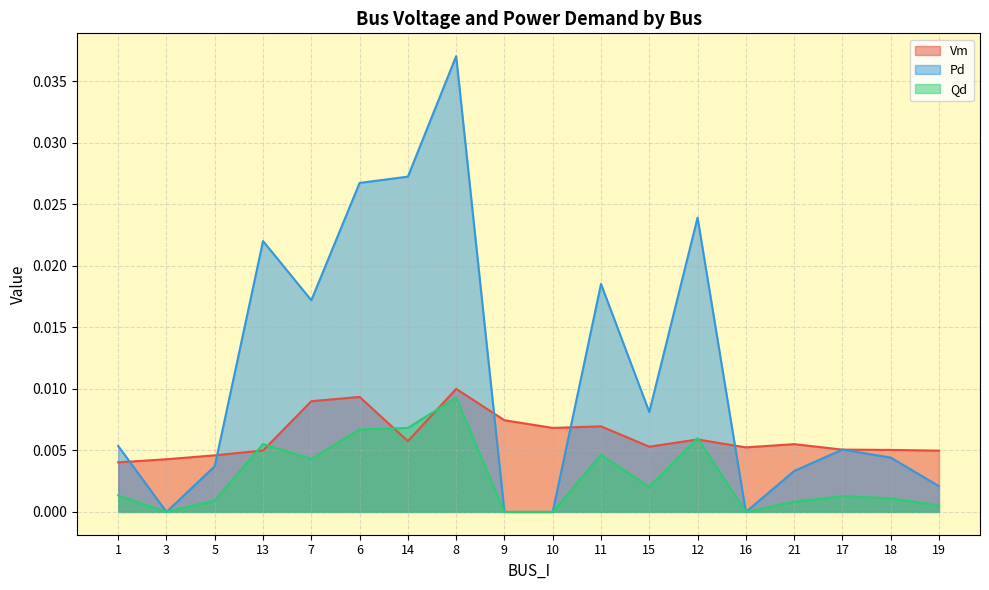

At which category does Qd reach its first local peak?

13